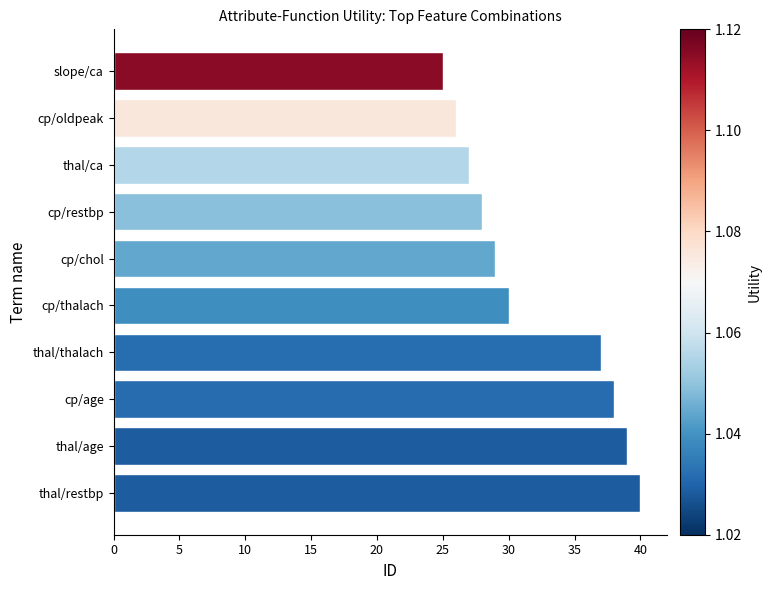

What is the change in value from cp/restbp to slope/ca?

-3